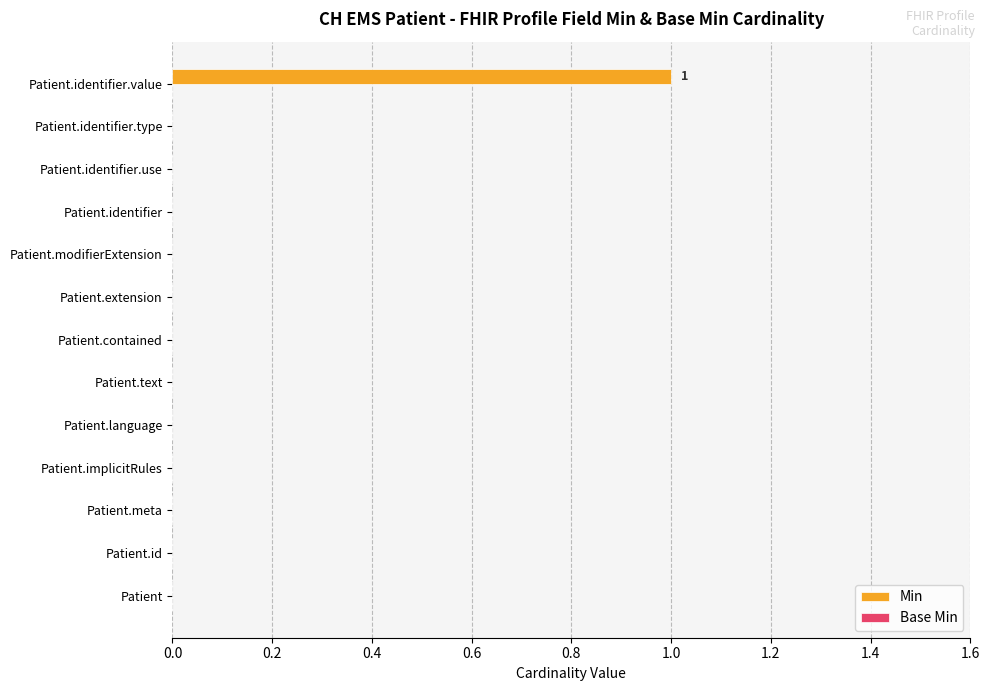

At which category does the chart reach its peak across all series?

Patient.identifier.value